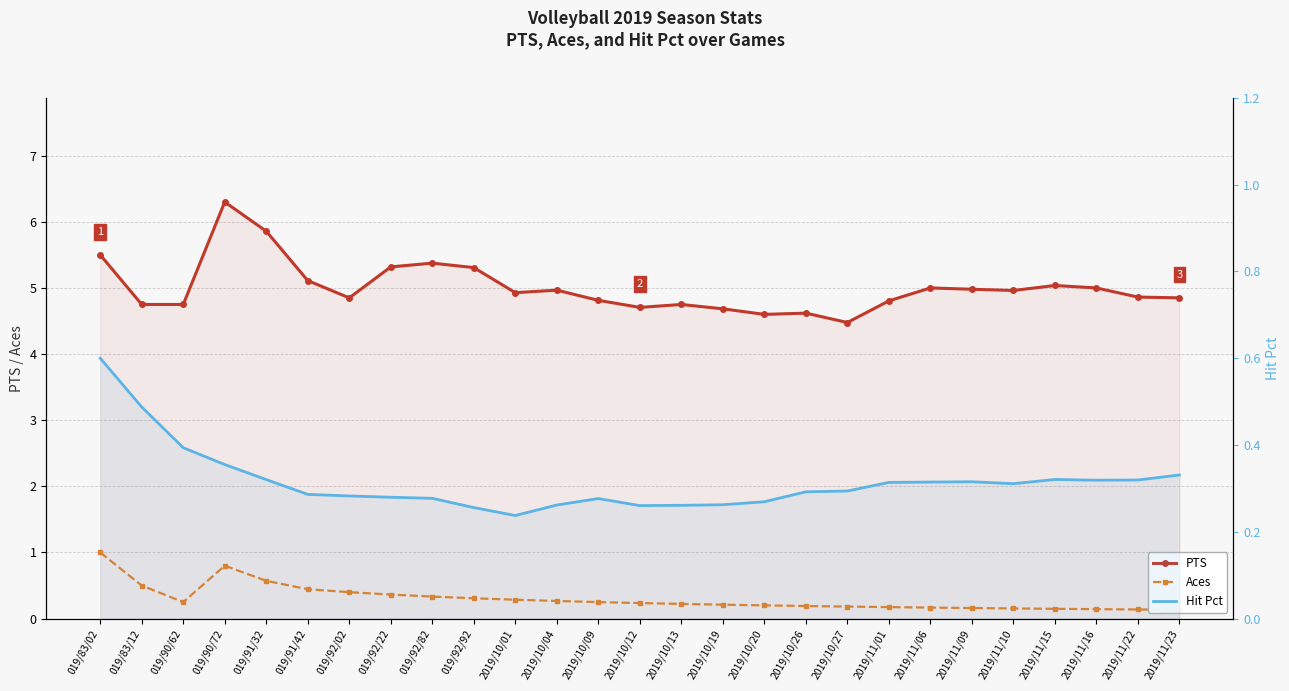

What is the average value of the Aces series?

0.3